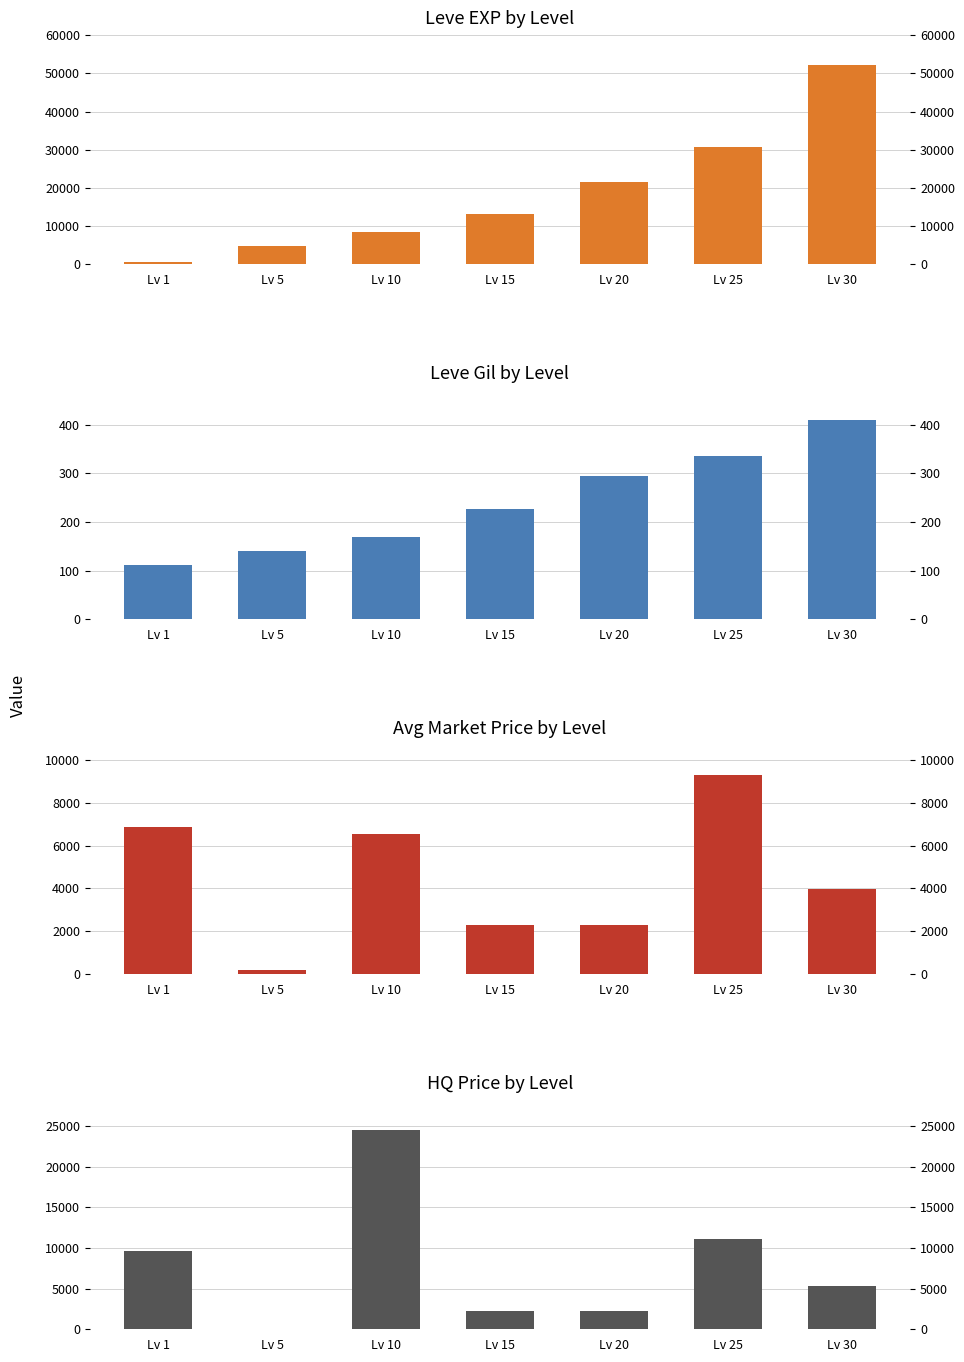

At Lv 25, list the series in order from smallest to largest.

Leve Gil, currentAveragePrice, LevePriceHQ, Leve EXP